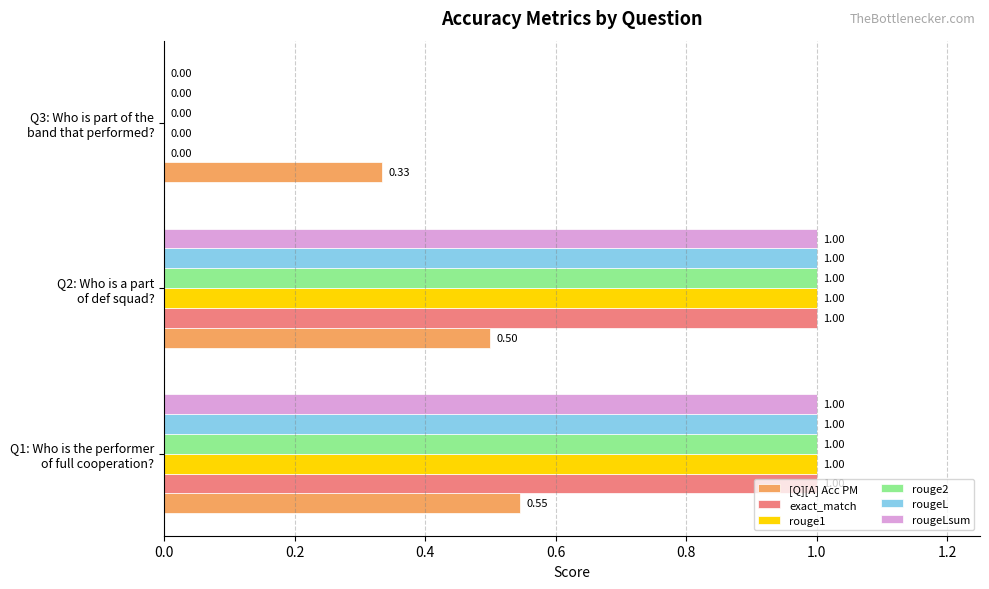

What is the sum of all rouge1 values?

2.0